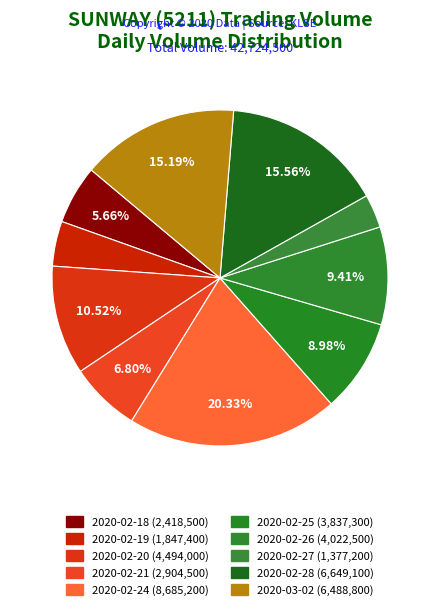

What is the smallest slice in the pie chart?

2020-02-27